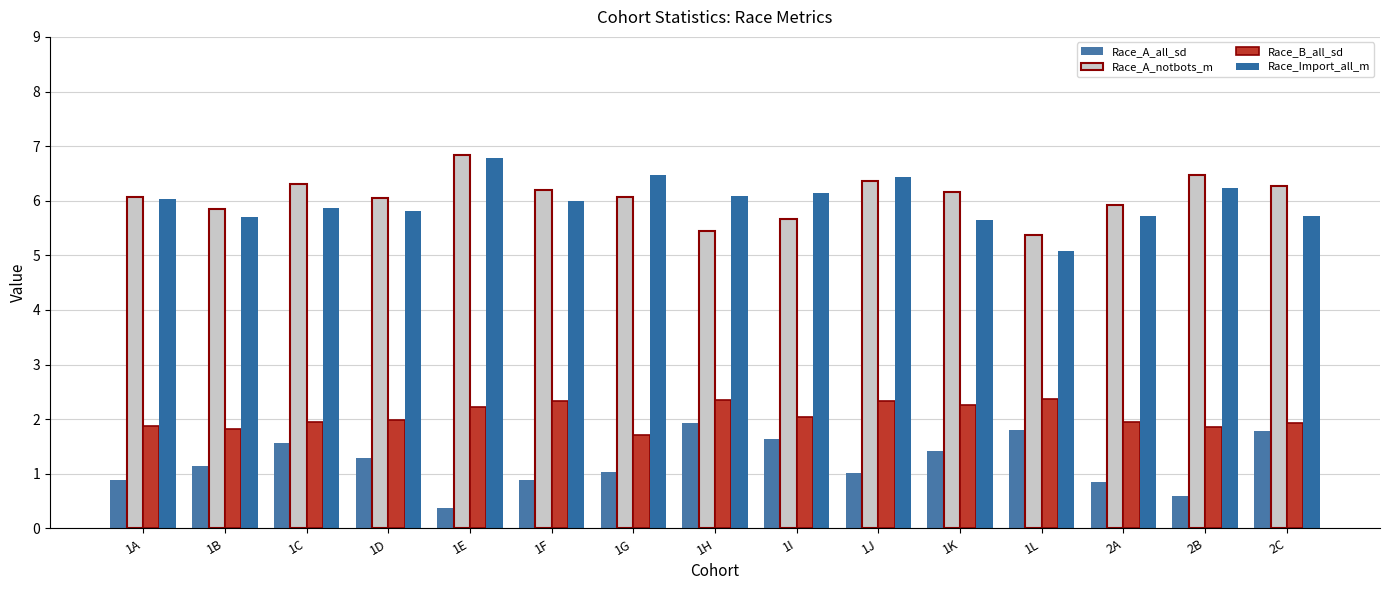

Which category has the highest value in the Race_A_all_sd series?

1H